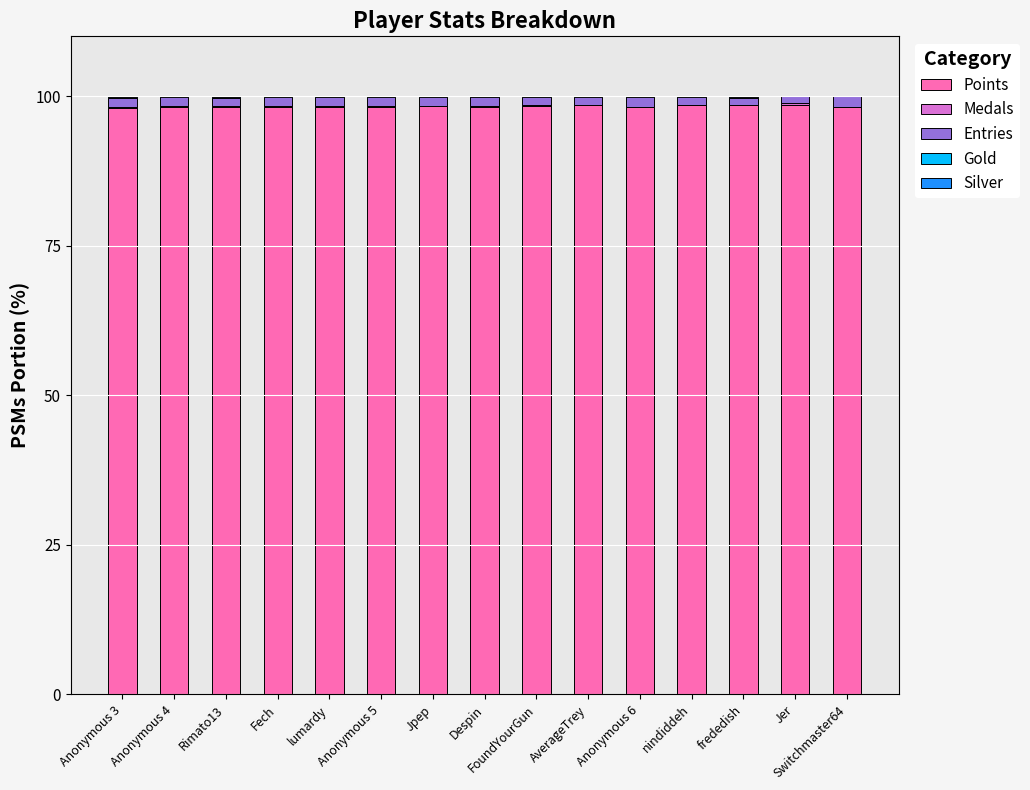

What is the highest value of the Points series?

98.5